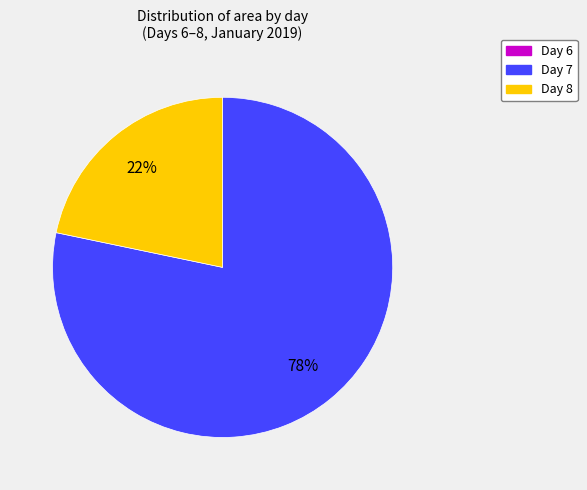

To the nearest percent, what is the average slice percentage?

33%